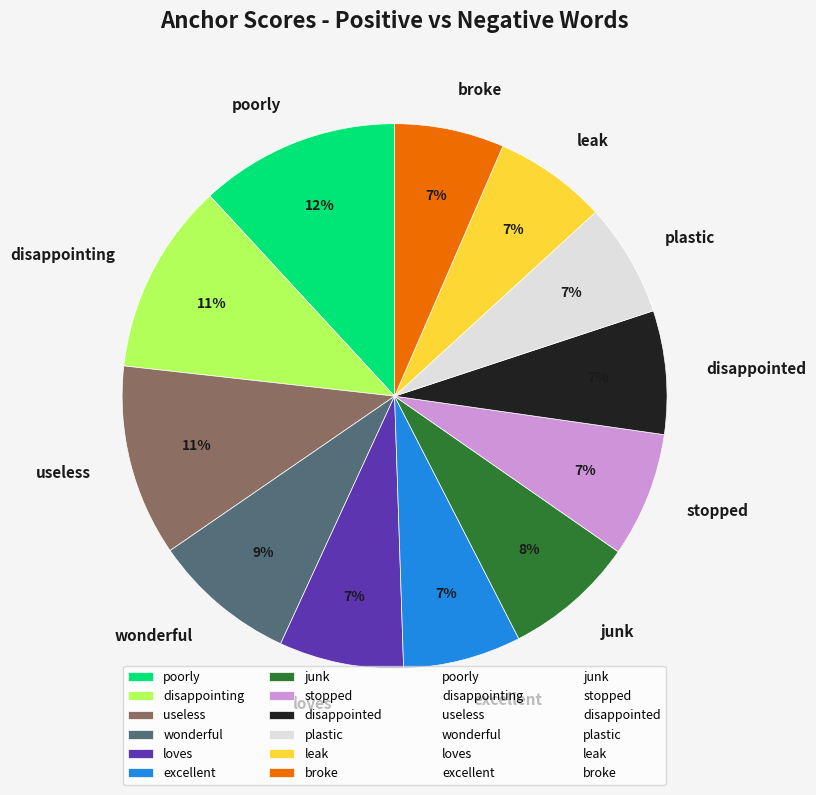

To the nearest percent, what percentage of the pie is stopped?

7%